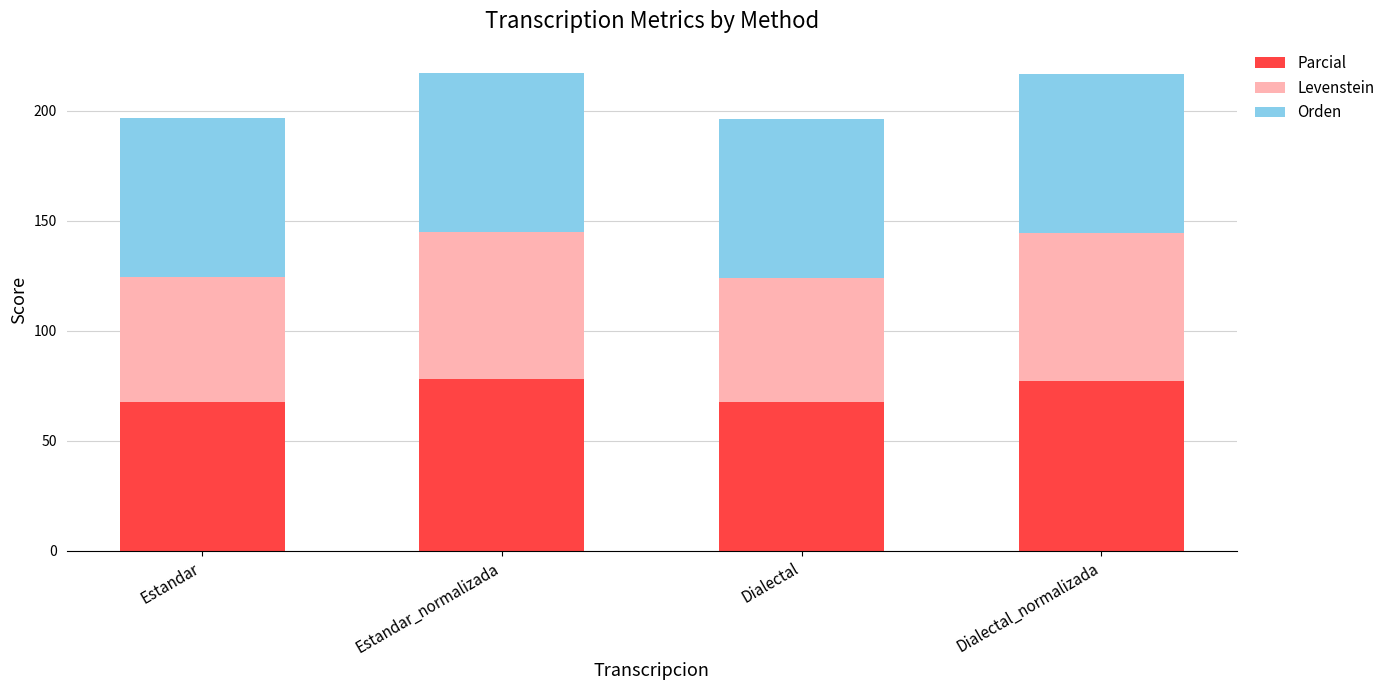

What is the lowest value of the Parcial series?

67.5